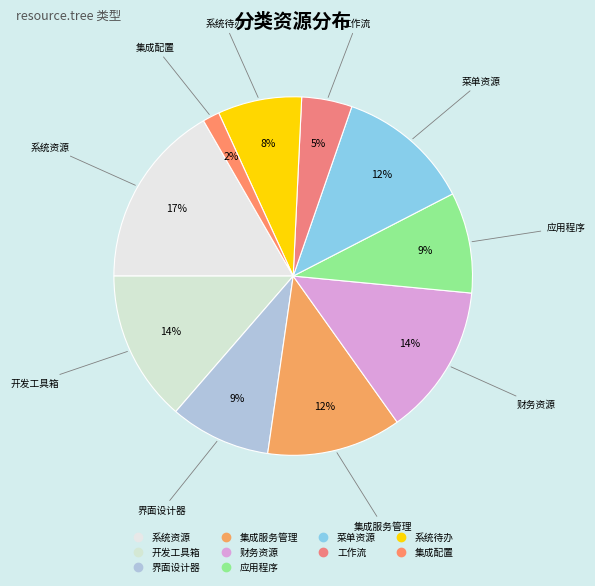

Is there a majority slice in this chart?

No